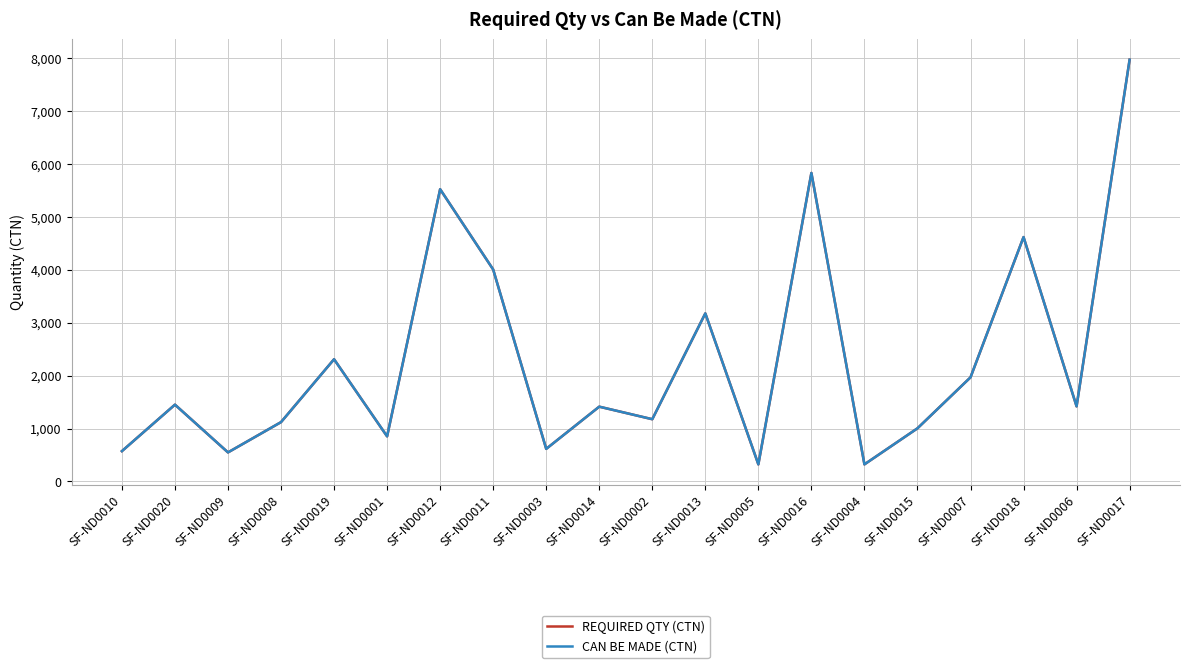

Does the chart display data point markers on the line(s)?

No